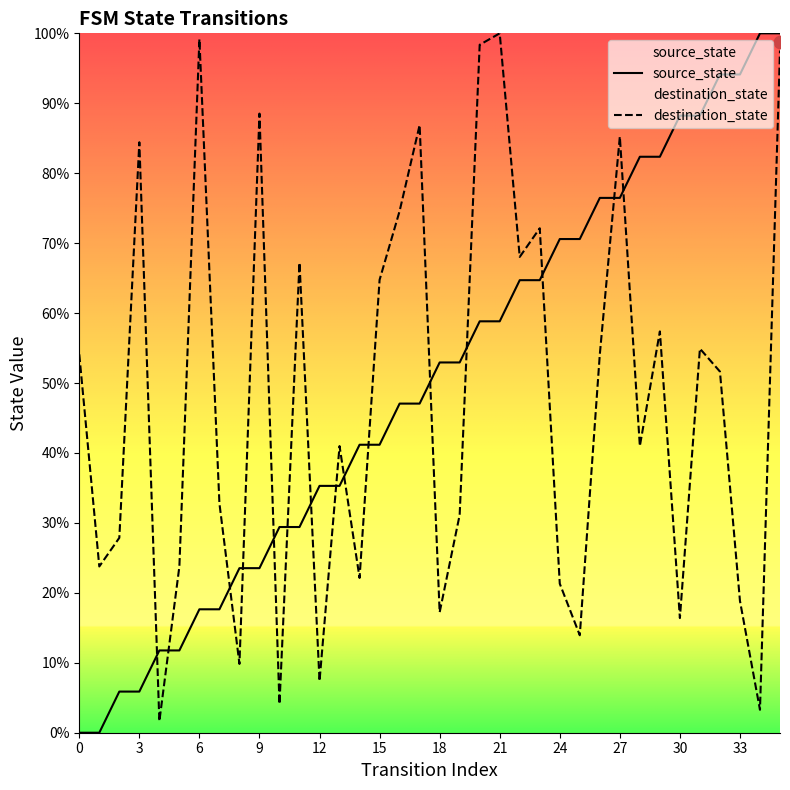

What are all the series names shown in the legend?

source_state, destination_state